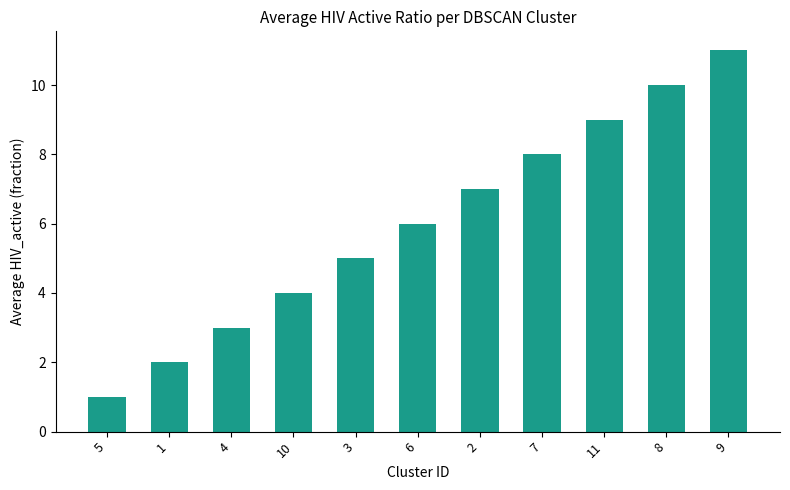

Between 11 and 10, which is larger?

11